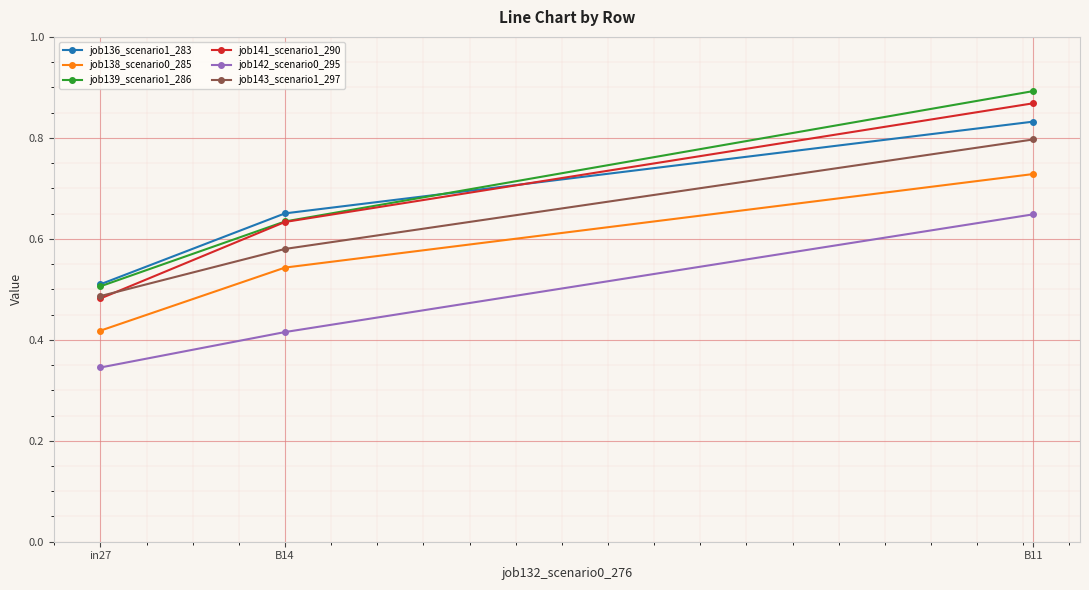

Which label corresponds to the smallest value in the chart?

in27